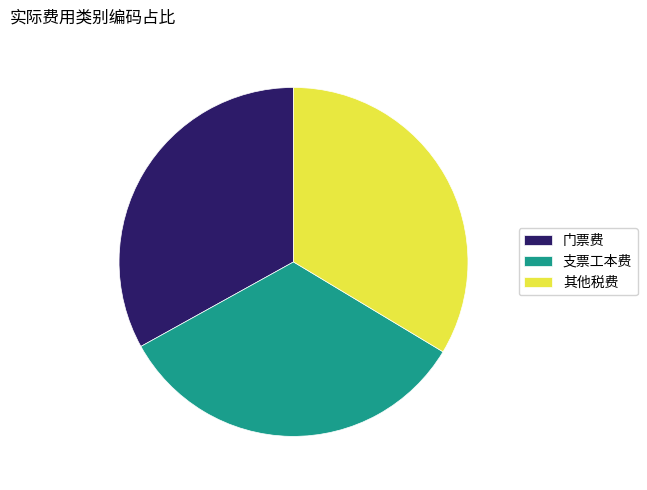

True or false: 门票费 accounts for 44% of the total.

False